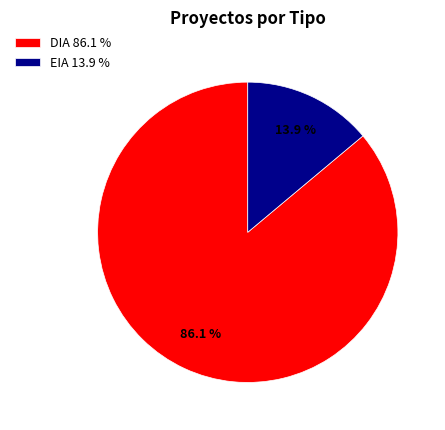

True or false: EIA accounts for 14% of the total.

True